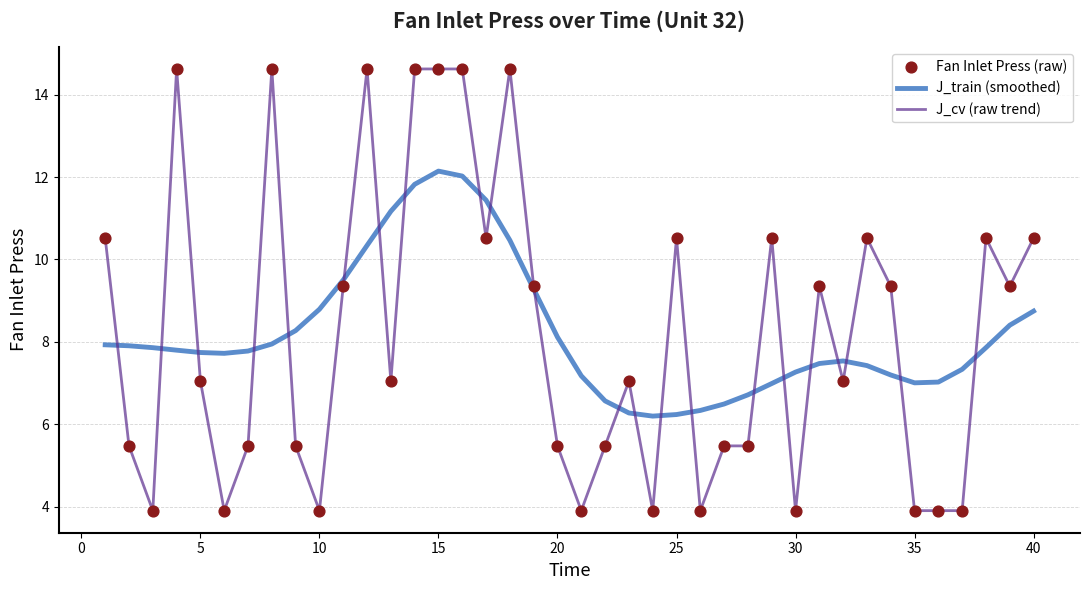

What is the lowest value of the J_cv (raw trend) series?

3.9